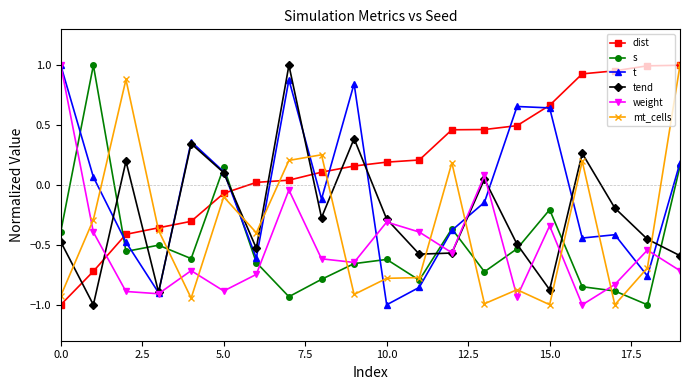

How many lines are shown in the chart?

6